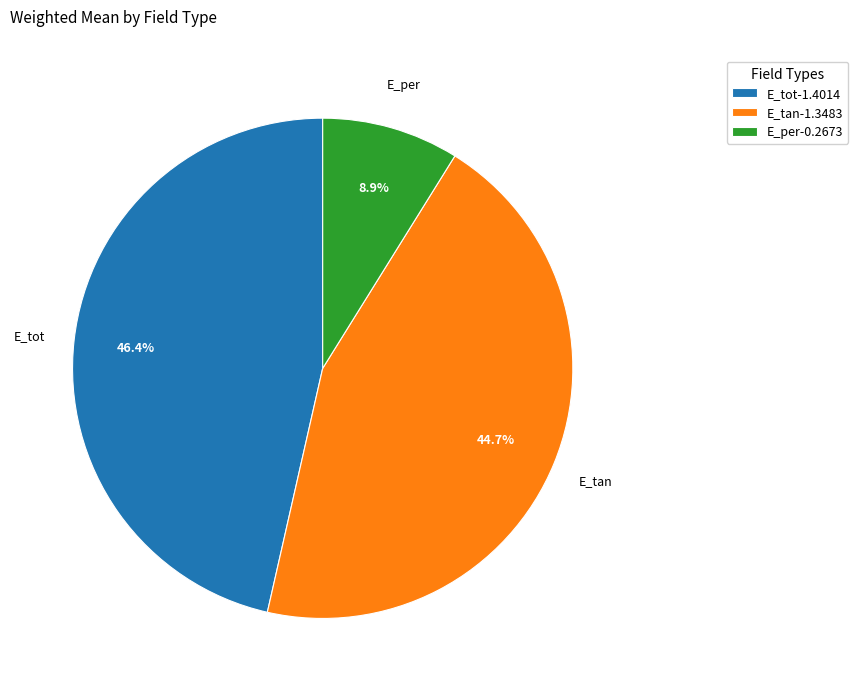

What portion of the pie excludes E_tan?

55.3%